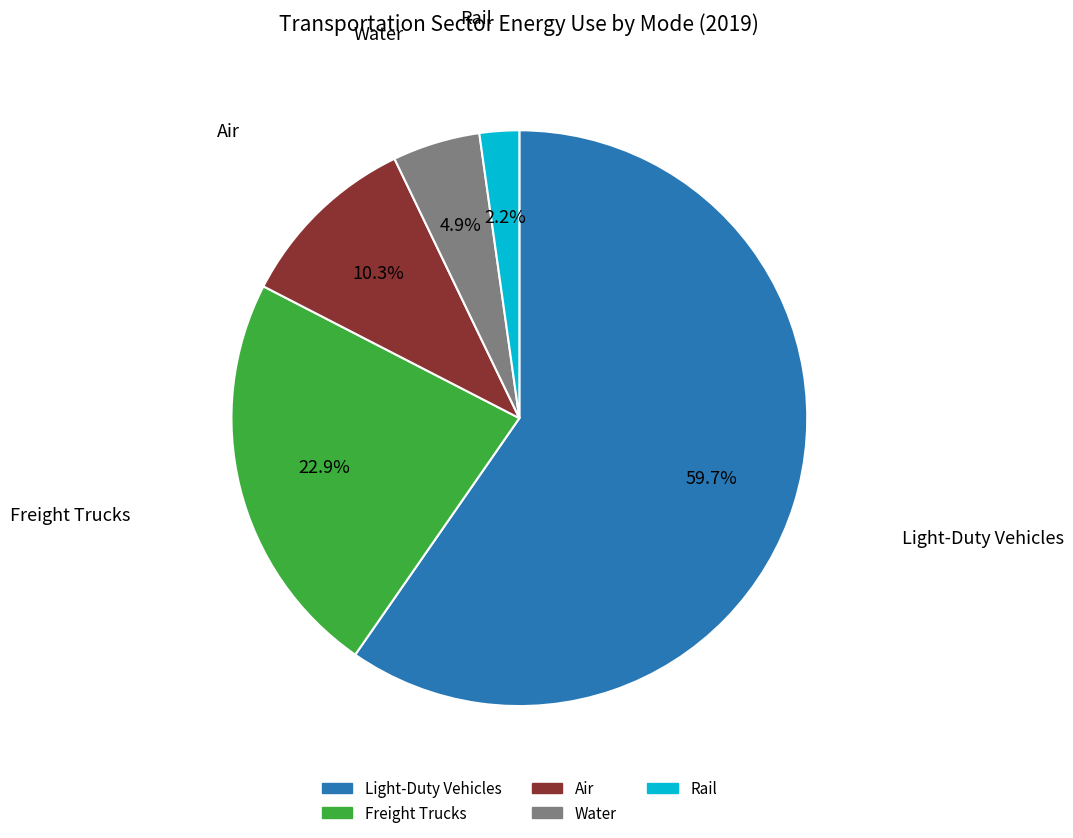

Approximately how many times larger is the value at Rail compared to Air?

0.2